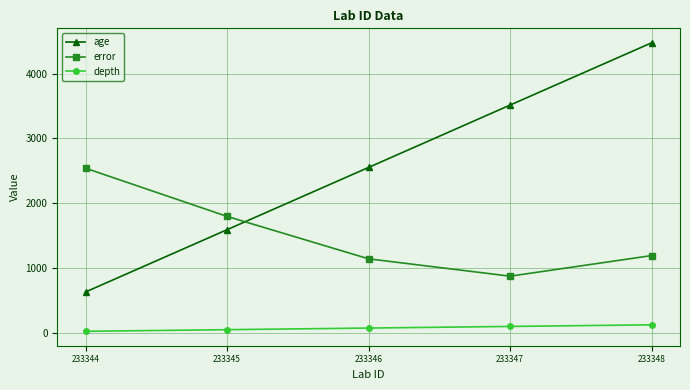

Reading right to left, what are all the values shown in this chart?

age: 233348=4477.0	233347=3516.0	233346=2554.0	233345=1593.0	233344=632.0
error: 233348=1193.5	233347=875.5	233346=1143.0	233345=1797.5	233344=2541.0
depth: 233348=125.0	233347=100.0	233346=75.0	233345=50.0	233344=25.0